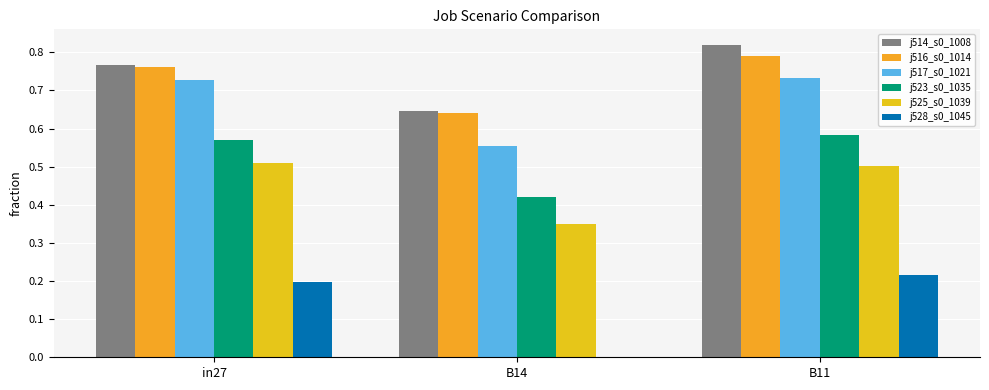

What is the total value across all series at B11?

3.6